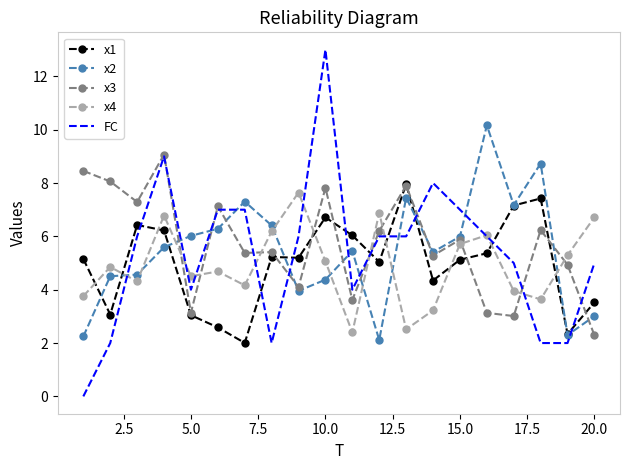

Which series has the widest spread of values?

FC